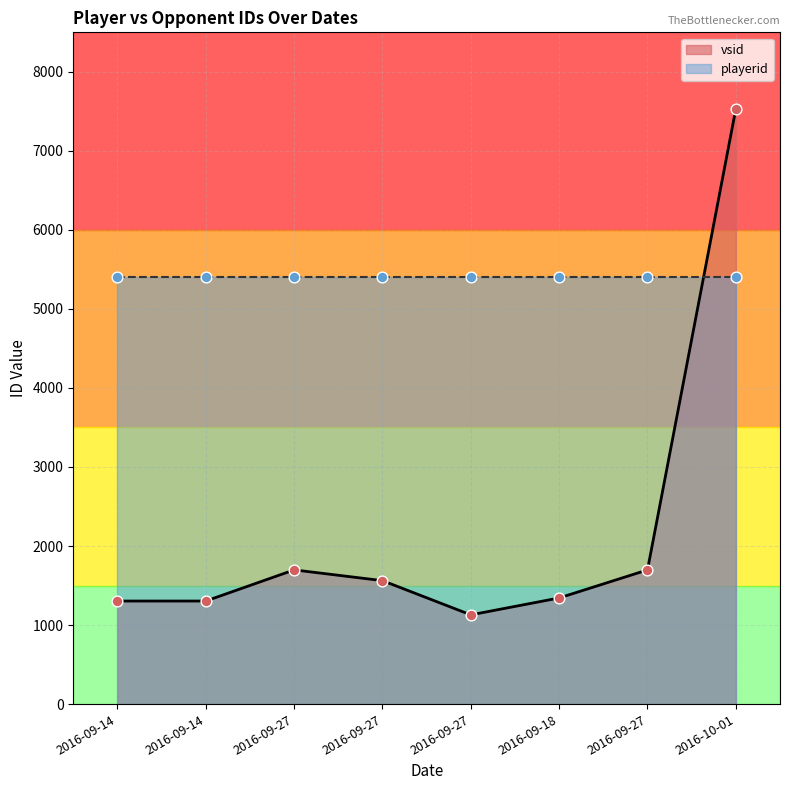

What is the change in value from 2016-09-14 to 2016-09-27?

+258